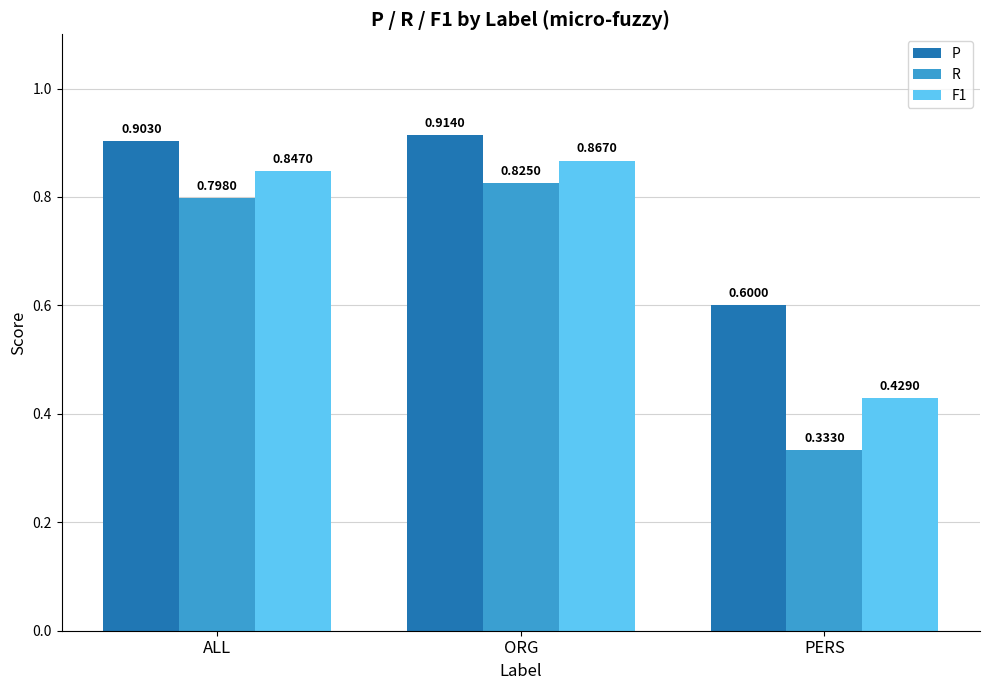

What is the difference between the R values at ORG and PERS?

0.5